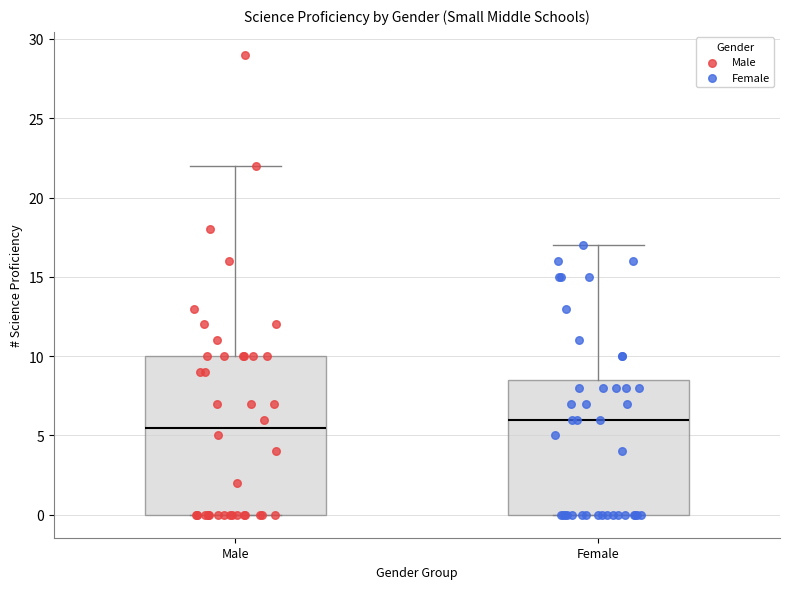

Comparing the boxes themselves (not the whiskers), which one is the tallest?

Male